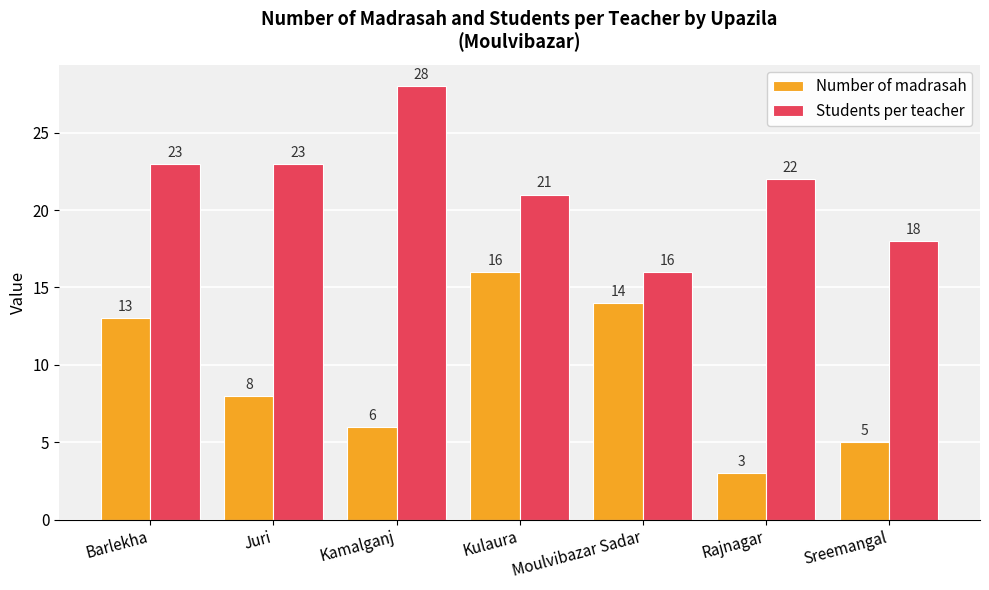

Which series has the largest range (max minus min)?

Number of madrasah